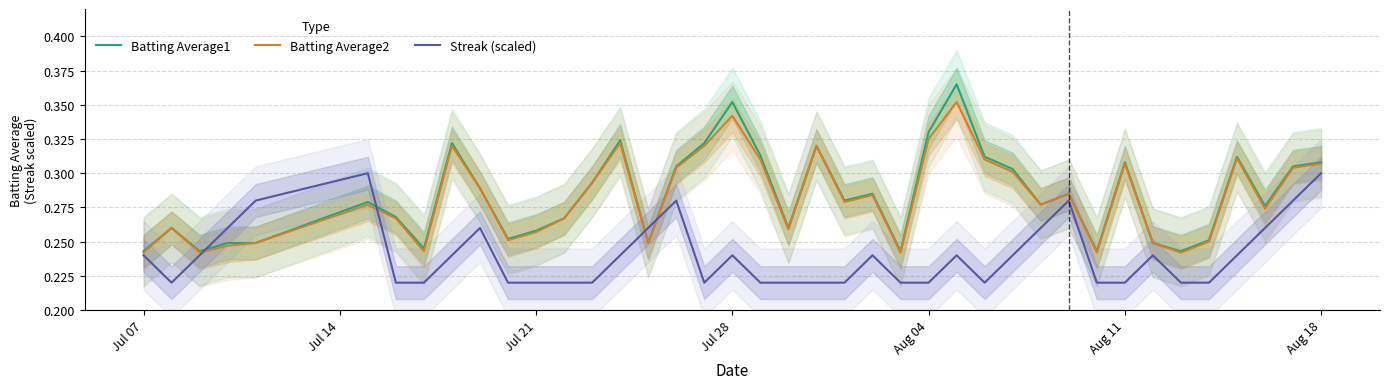

Where is Batting Average1 nearest to the value 0?

Jul 07